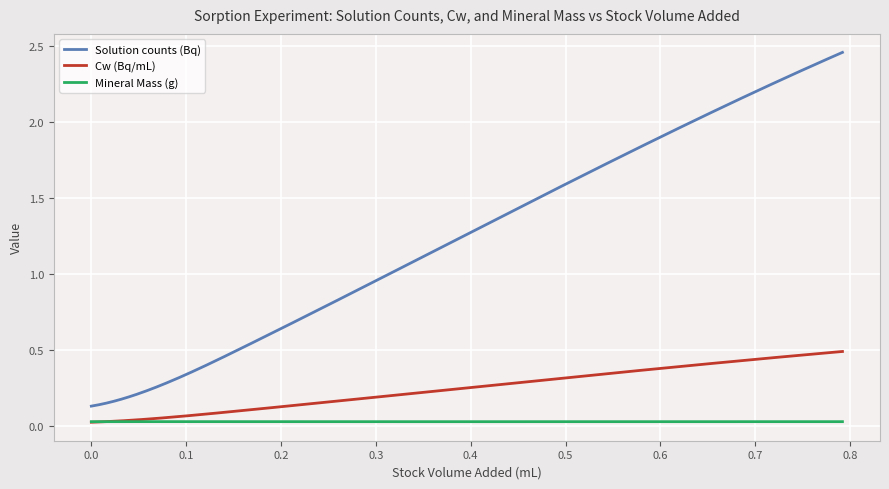

List the series in order of their peak value, highest first.

Solution counts (Bq), Cw (Bq/mL), Mineral Mass (g)